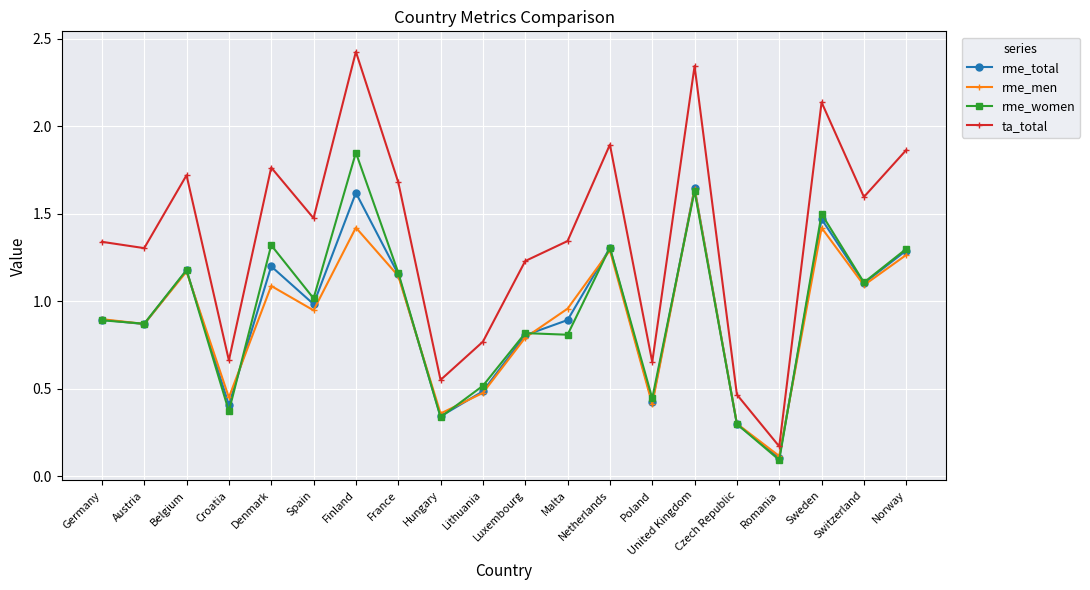

At how many categories does at least one series exceed 2?

3